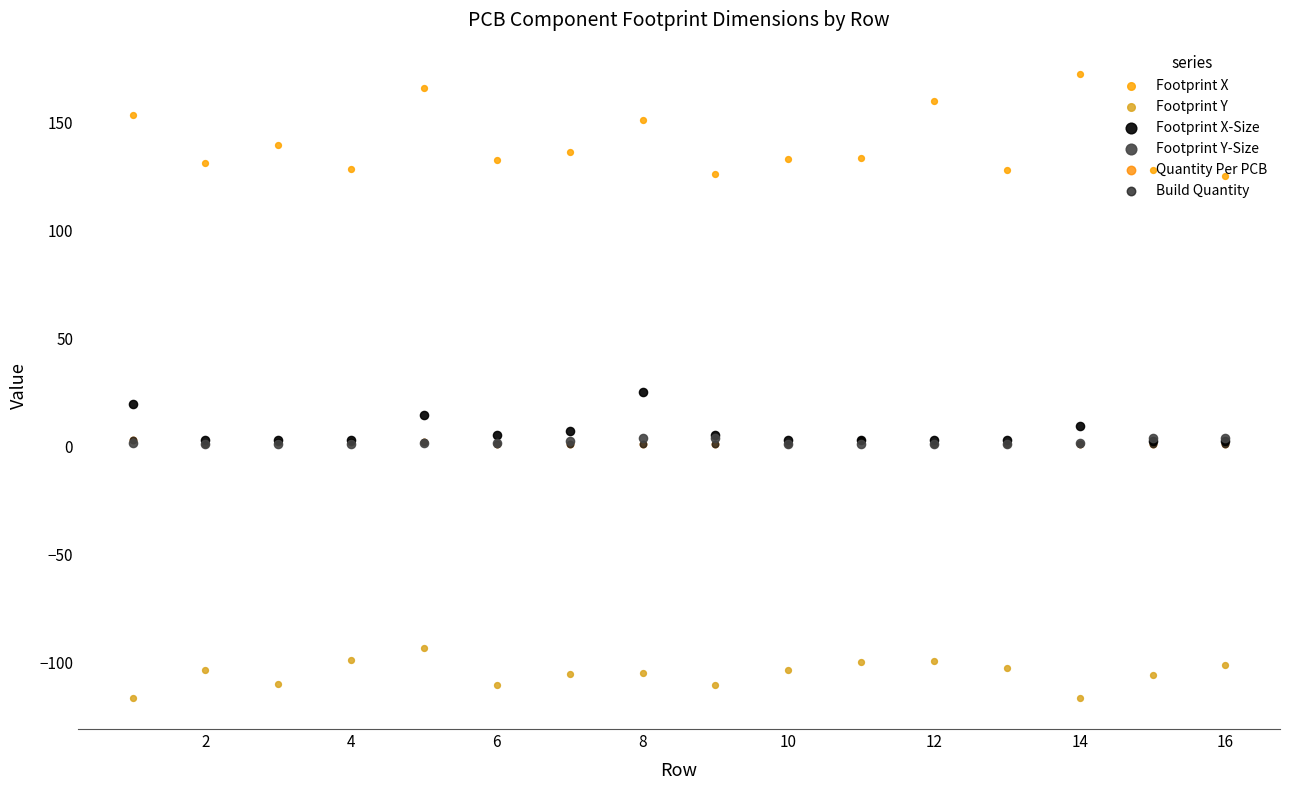

Which series contains the highest Y value?

Footprint X